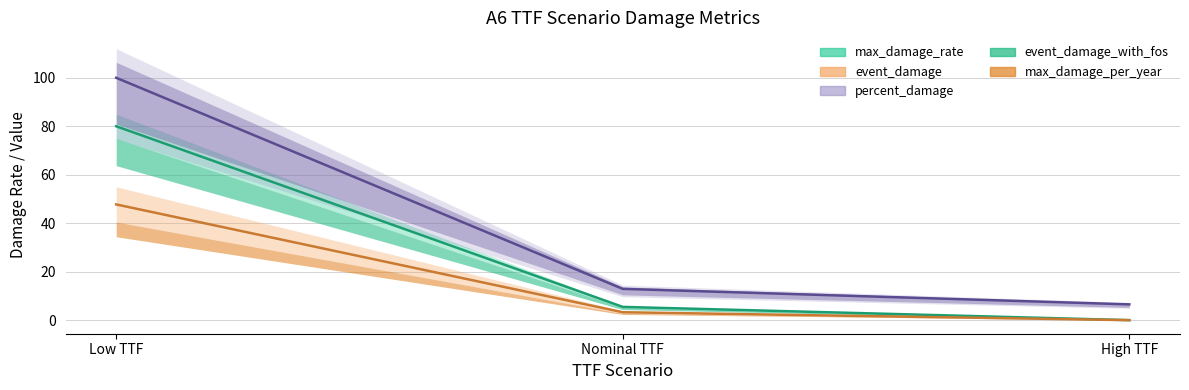

What is the label of the 2nd point from the left?

Nominal TTF